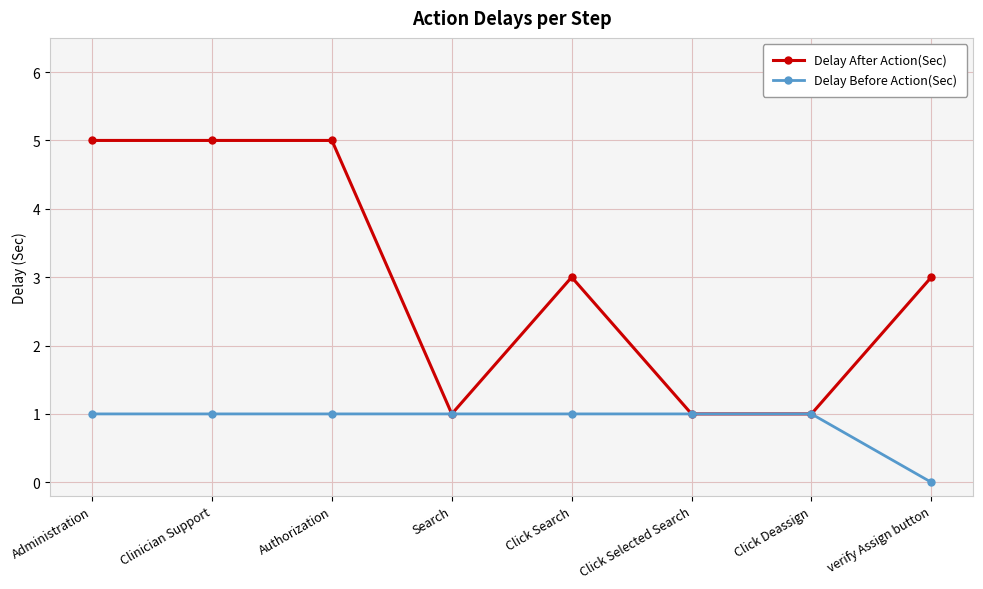

What is the total value across all series at Administration?

6